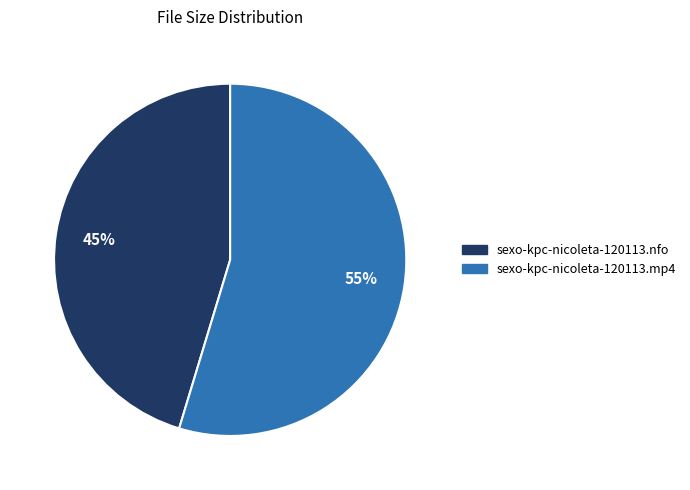

What is the largest slice in the pie chart?

sexo-kpc-nicoleta-120113.mp4